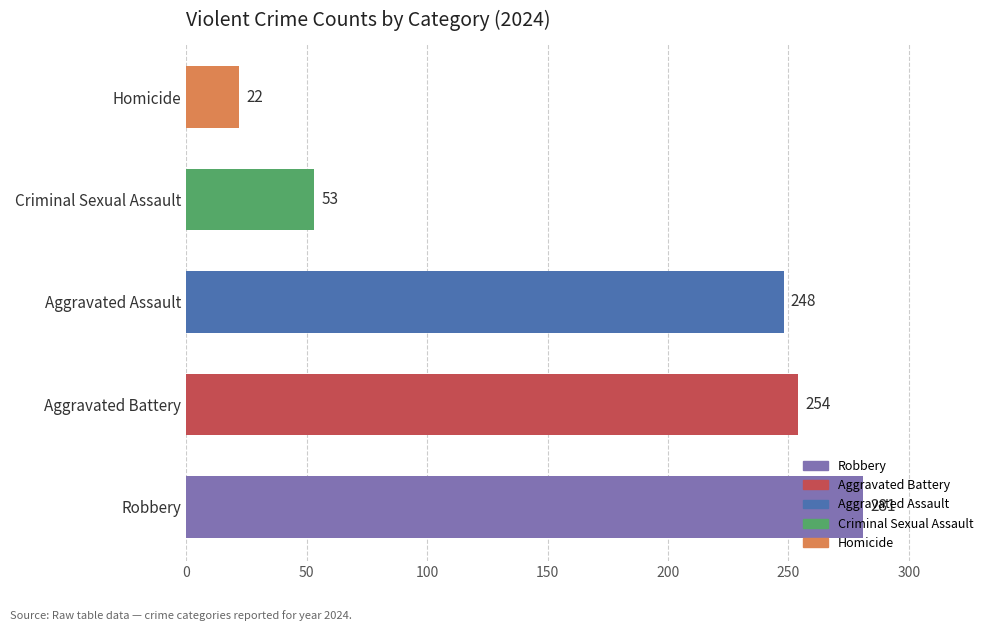

Rank the categories by value from lowest to highest.

Homicide, Criminal Sexual Assault, Aggravated Assault, Aggravated Battery, Robbery